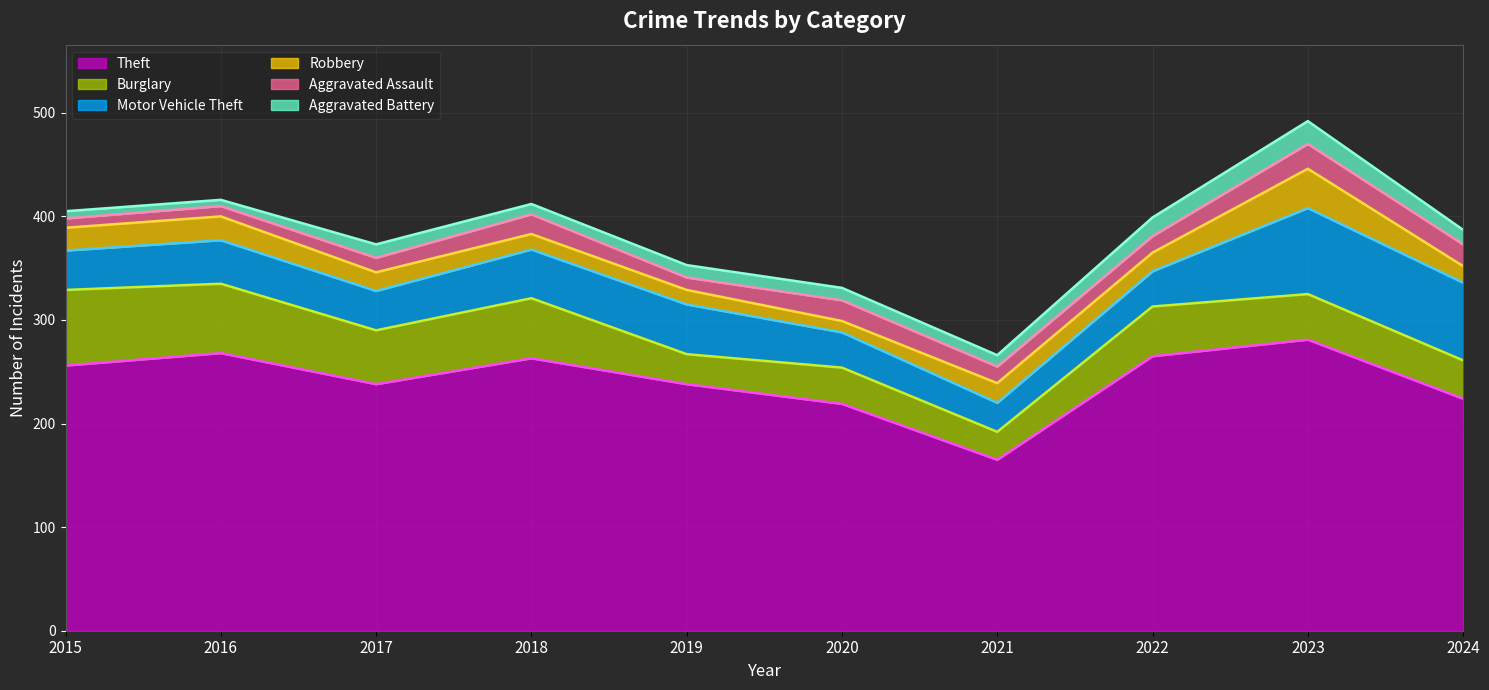

What is the value of the Aggravated Assault point at the 9th from the left?

24